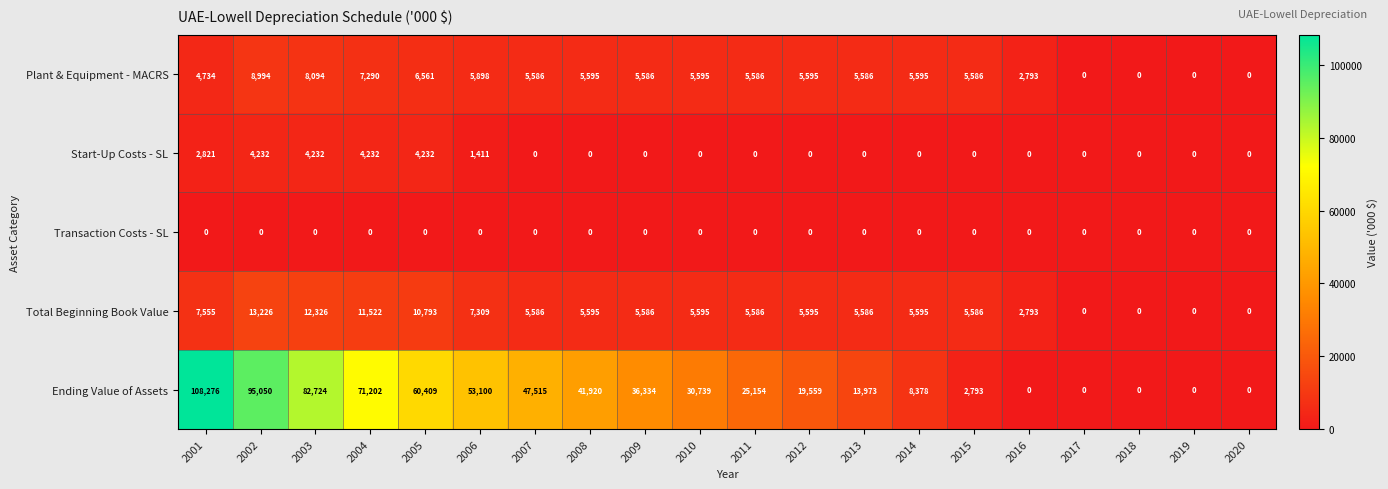

What is the average value of the Start-Up Costs - SL series?

1058